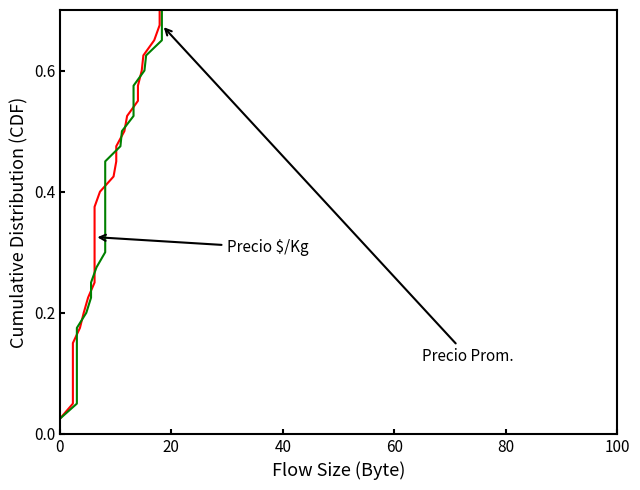

Which series changed the most between 80 and 27?

Precio $/Kg